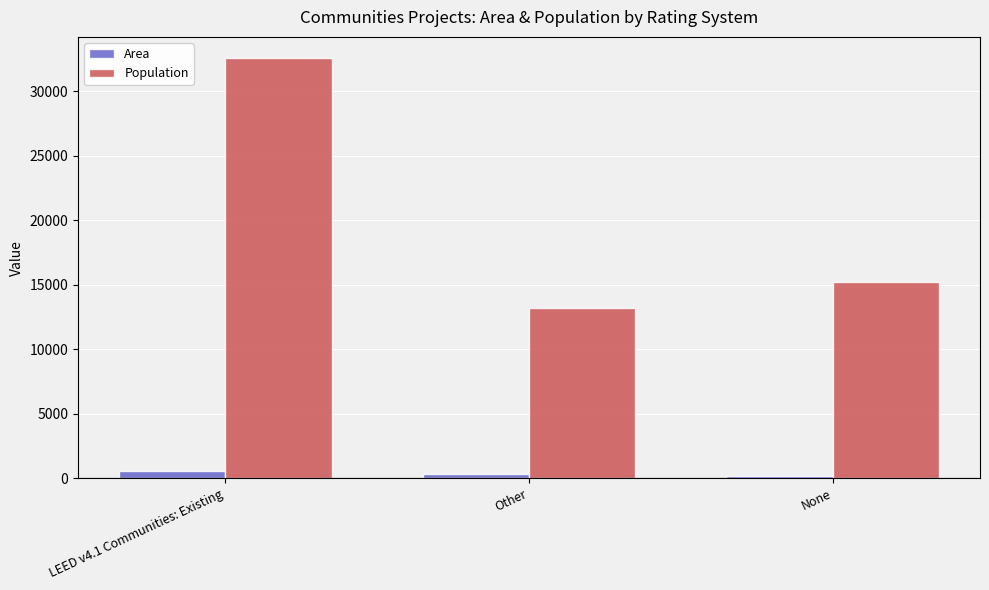

The value of Area at Other is 325. True or false?

True